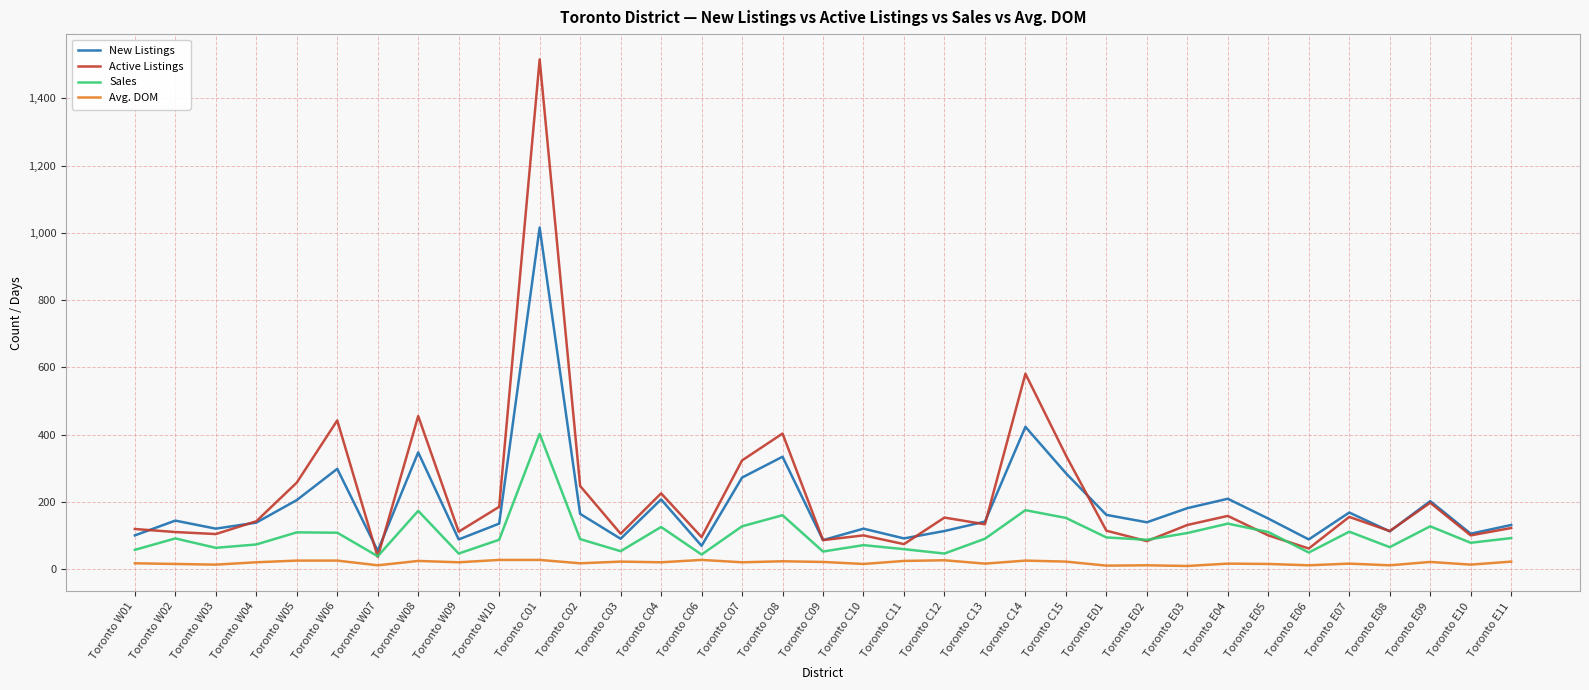

What is the average value of the Sales series?

101